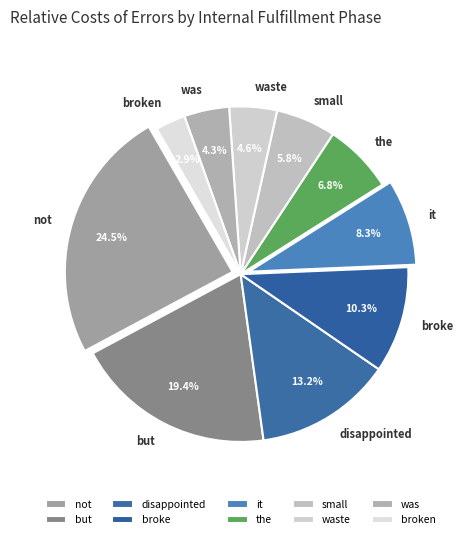

Which has a higher value, was or broke?

broke